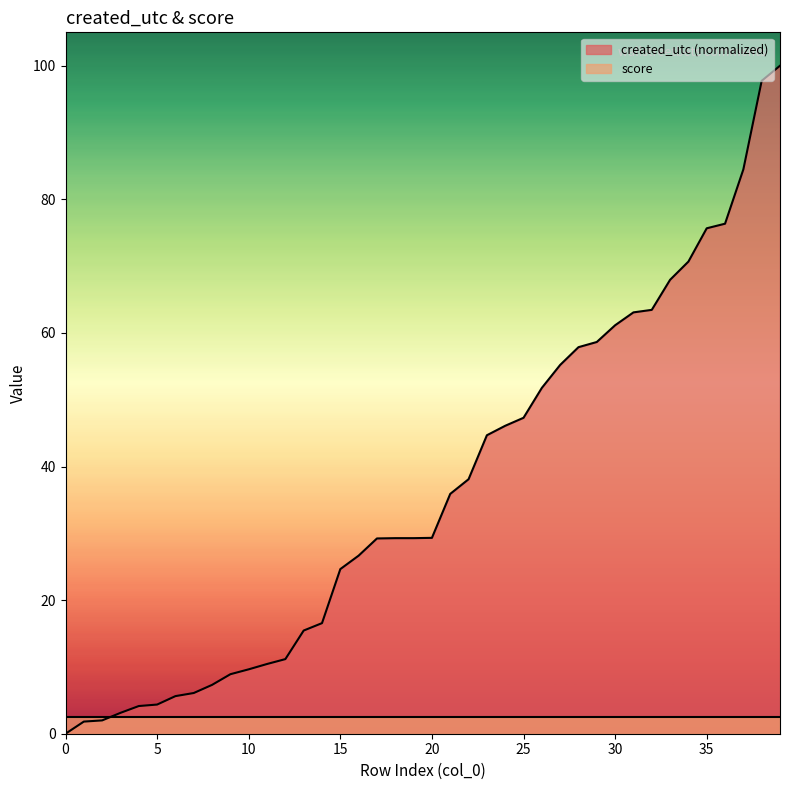

What is the difference between the second highest and second lowest values?

95.9